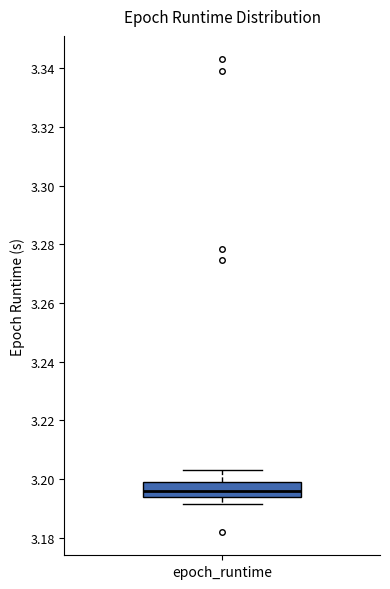

Transcribe this box plot: give where the median line is, the range the box spans, and where the two whiskers end, as read against the y-axis. The values are not printed on the chart, so give them approximately, as read against the axis.

median 3.196, box 3.194 to 3.198, whiskers 3.192 to 3.202